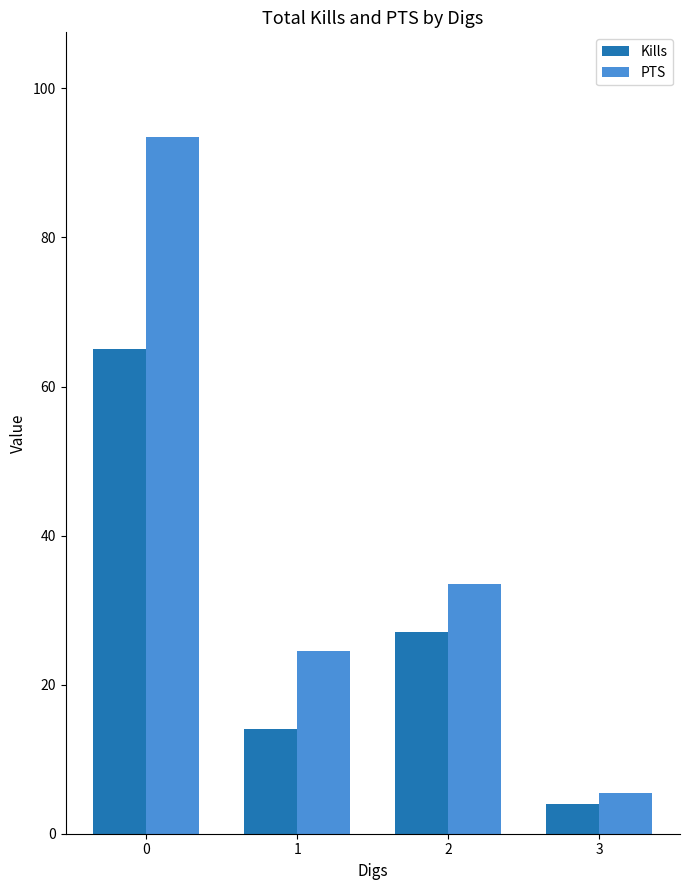

What is the difference between the maximum and minimum values in the Kills series?

61.0